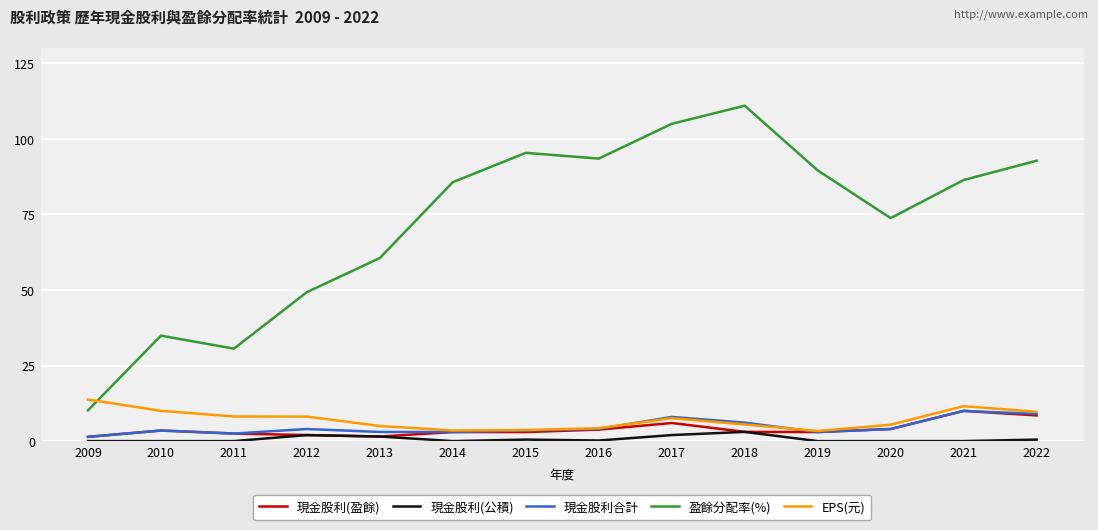

The value of EPS(元) at 2011 is 12.3. True or false?

False